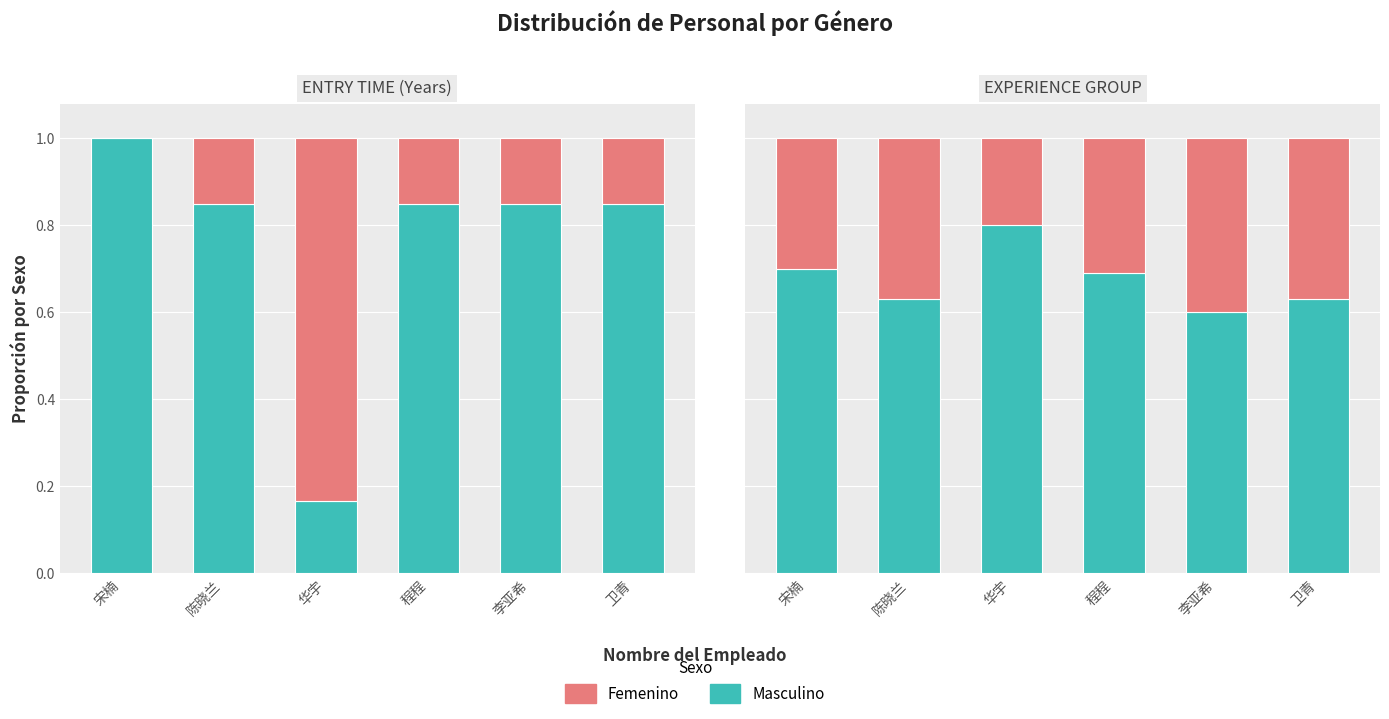

How many series are shown in this chart?

2